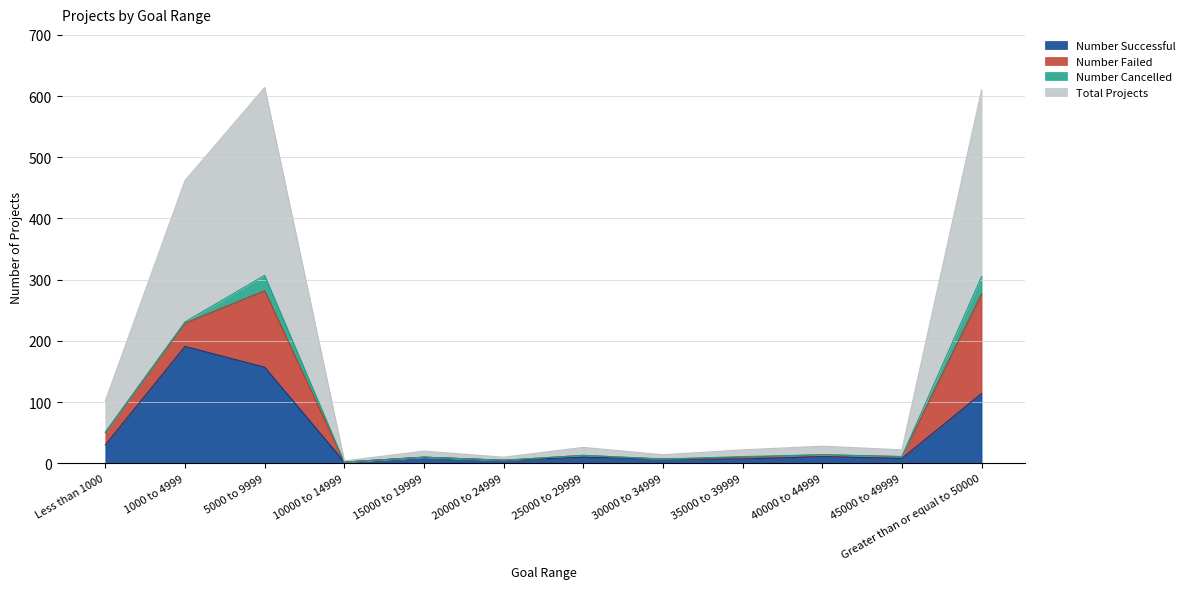

True or false: Number Successful has a value of 9 at 35000 to 39999.

False